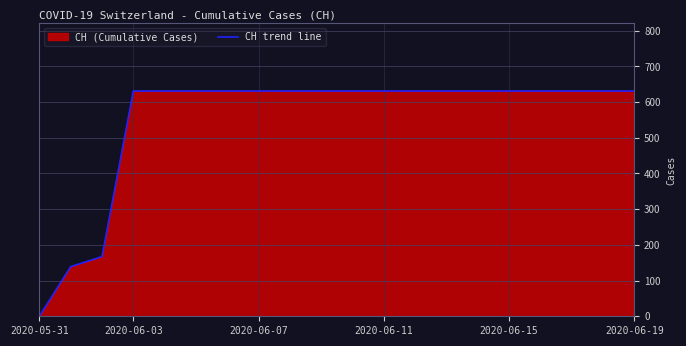

What is the average value?

552